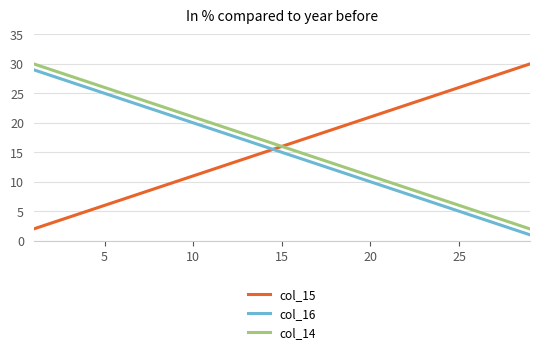

What is the greatest value displayed?

30